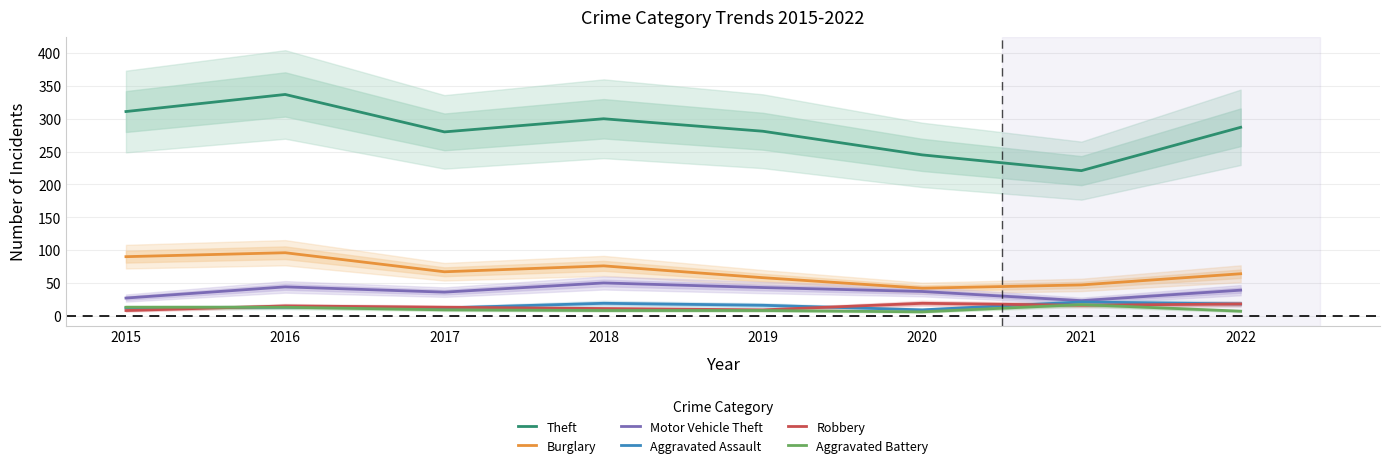

Does the chart display data point markers on the line(s)?

No